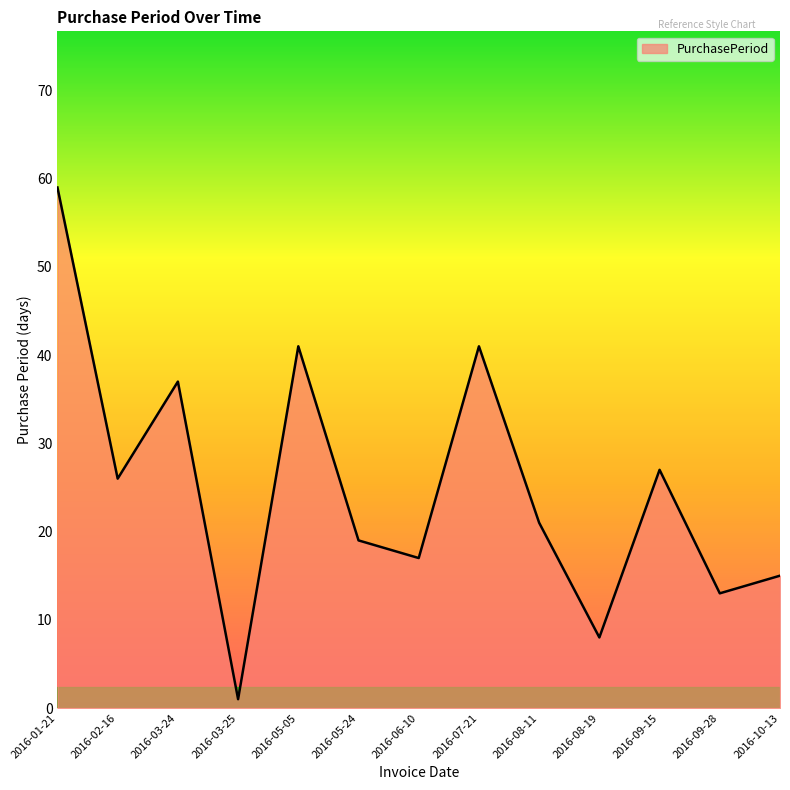

What is the change in value from 2016-01-21 to 2016-08-11?

-38